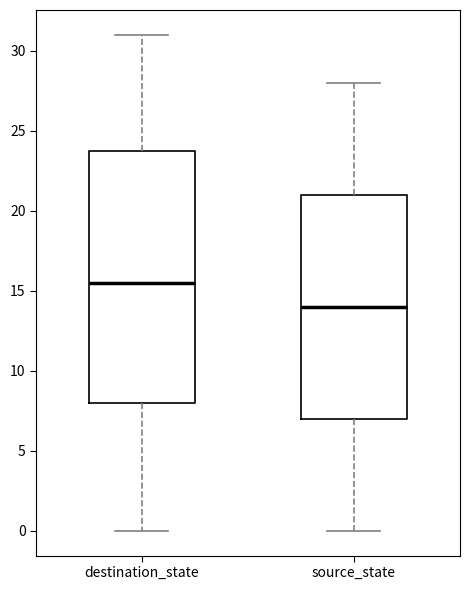

Reading left to right, read every box against the y-axis: the position of its median line, the range the box covers, and the ends of its whiskers. The values are not printed on the chart, so give them approximately, as read against the axis.

destination_state: median 15.5, box 8.0 to 24.0, whiskers 0.0 to 31.0
source_state: median 14.0, box 7.0 to 21.0, whiskers 0.0 to 28.0